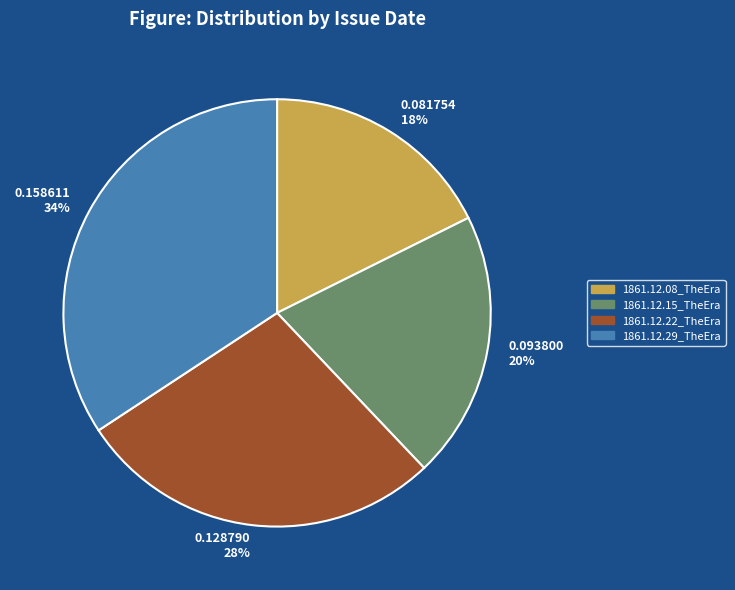

True or false: 1861.12.29_TheEra accounts for 34% of the total.

True